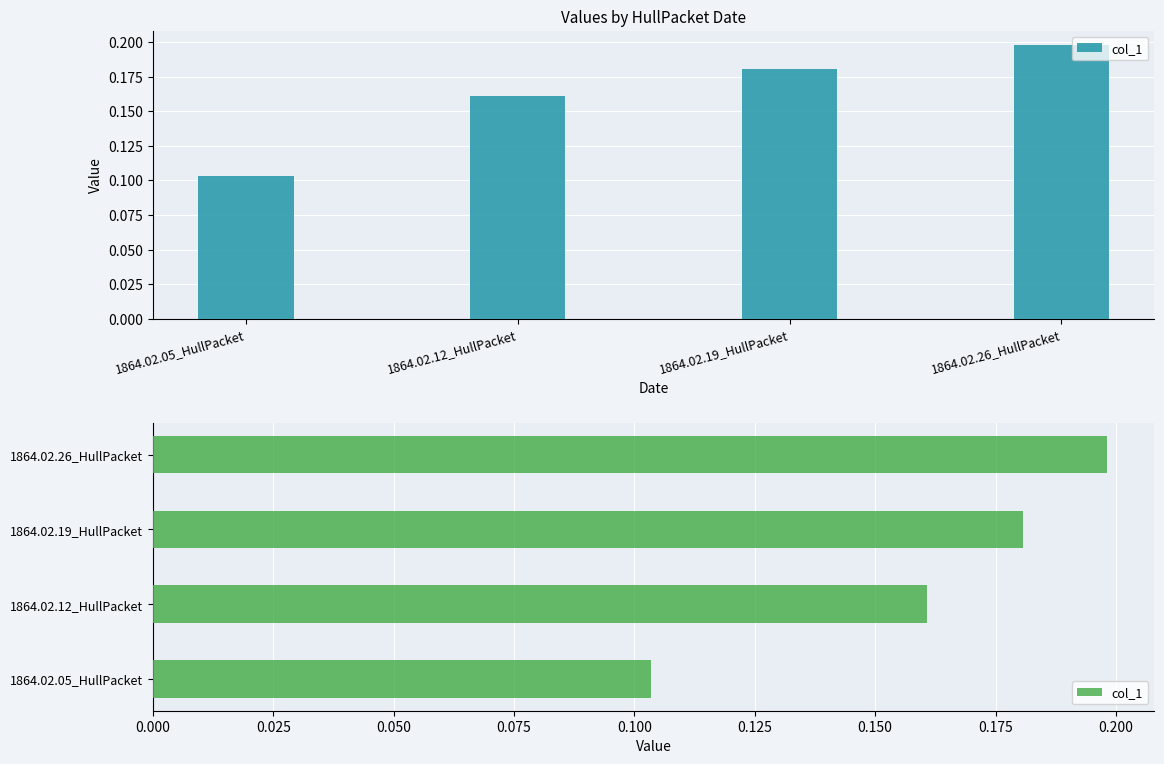

What is the label of the 2nd bar from the left?

1864.02.12_HullPacket